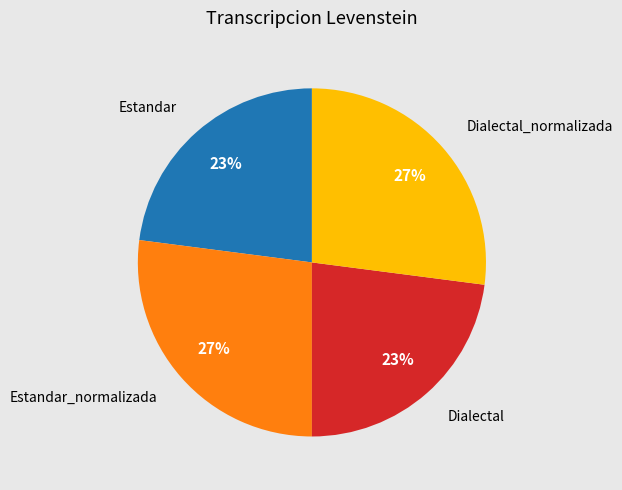

To the nearest percent, what is the average slice percentage?

25%